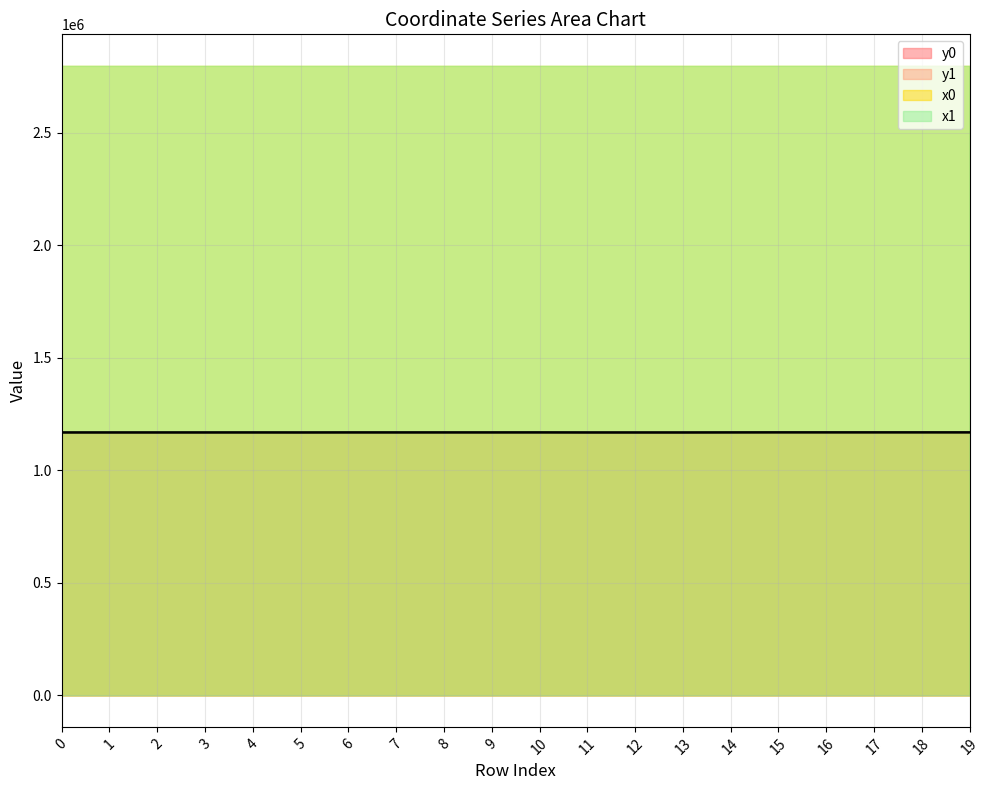

Which series ends up on top after the final intersection of y0 and y1?

y1